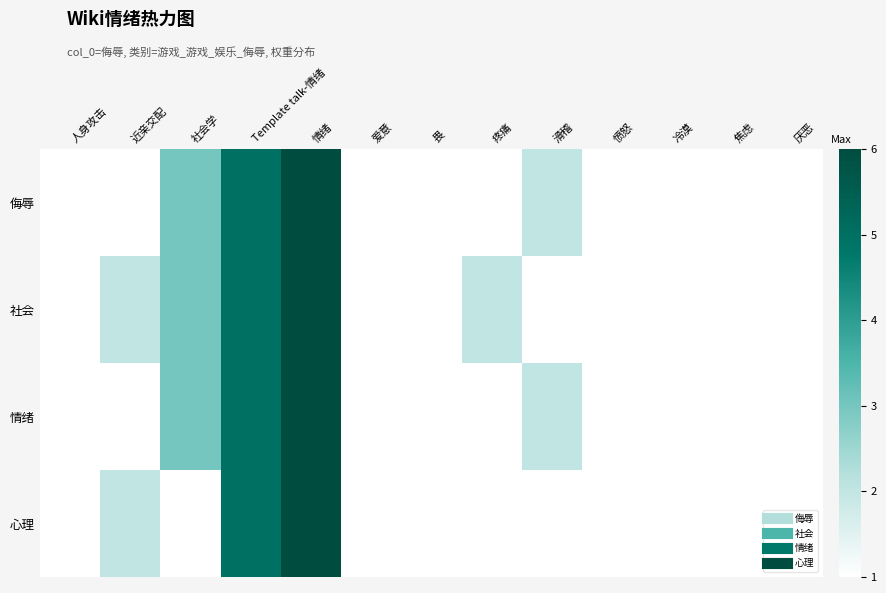

Reading left to right, list all the values displayed in this chart.

侮辱: 人身攻击=1	近亲交配=1	社会学=3	Template talk-情绪=5	情绪=6	爱意=1	畏=1	疼痛=1	滑稽=2	愤怒=1	冷漠=1	焦虑=1	厌恶=1
社会: 人身攻击=1	近亲交配=2	社会学=3	Template talk-情绪=5	情绪=6	爱意=1	畏=1	疼痛=2	滑稽=1	愤怒=1	冷漠=1	焦虑=1	厌恶=1
情绪: 人身攻击=1	近亲交配=1	社会学=3	Template talk-情绪=5	情绪=6	爱意=1	畏=1	疼痛=1	滑稽=2	愤怒=1	冷漠=1	焦虑=1	厌恶=1
心理: 人身攻击=1	近亲交配=2	社会学=1	Template talk-情绪=5	情绪=6	爱意=1	畏=1	疼痛=1	滑稽=1	愤怒=1	冷漠=1	焦虑=1	厌恶=1